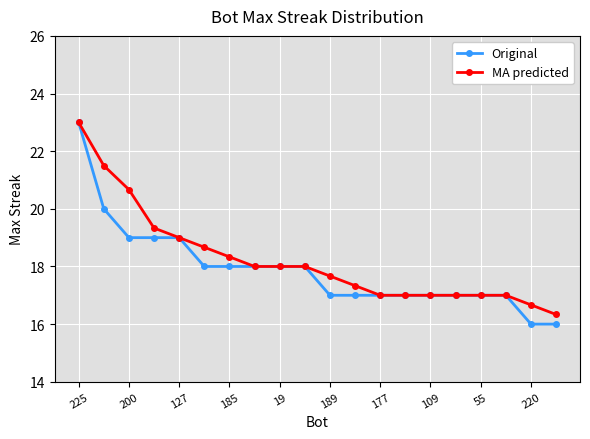

What is the minimum value shown in the chart?

16.0